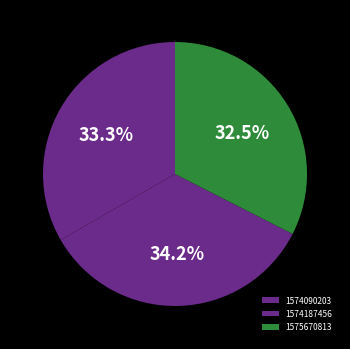

How many segments does this pie chart have?

3